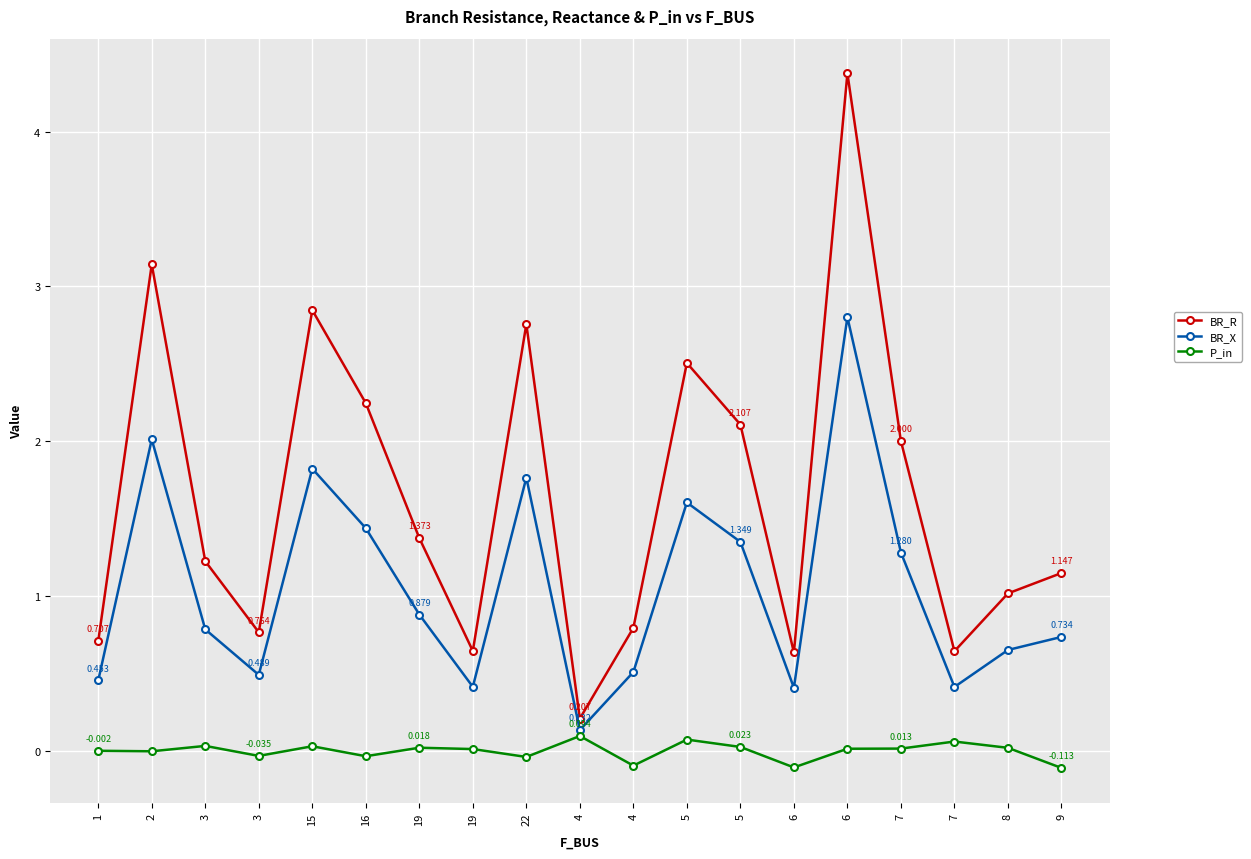

How many lines are shown in the chart?

3